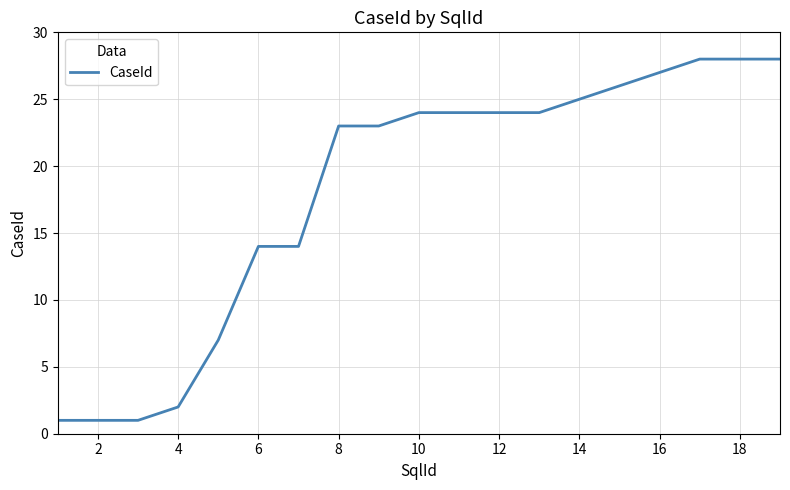

How many lines are shown in the chart?

1